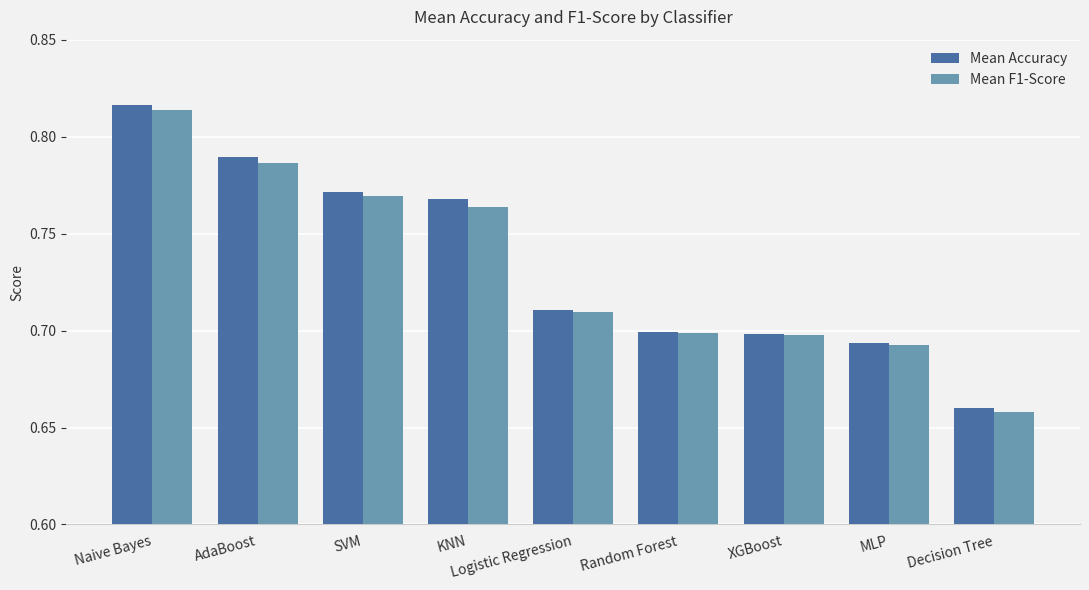

What is the sum of all Mean F1-Score values?

6.6